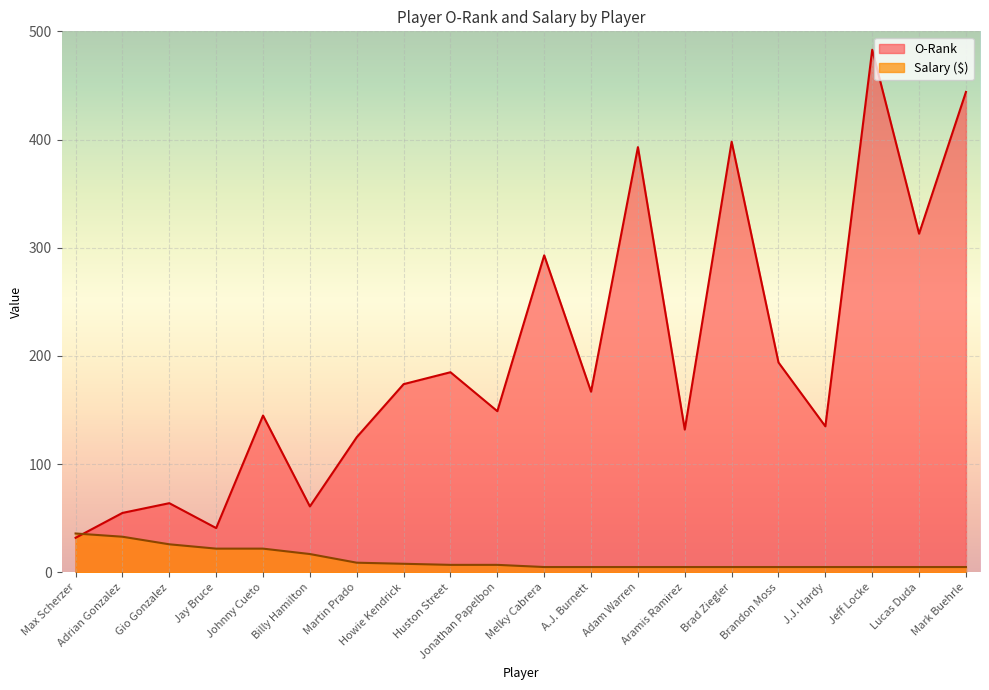

List the series in order of their overall mean, lowest first.

Salary ($), O-Rank